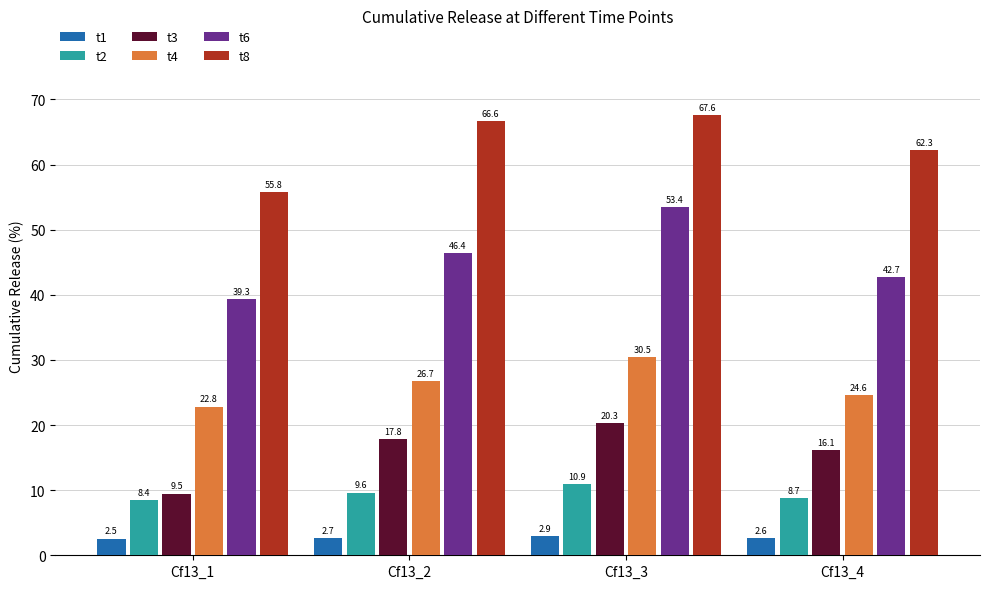

Where does the t3 series first go above 17?

Cf13_2